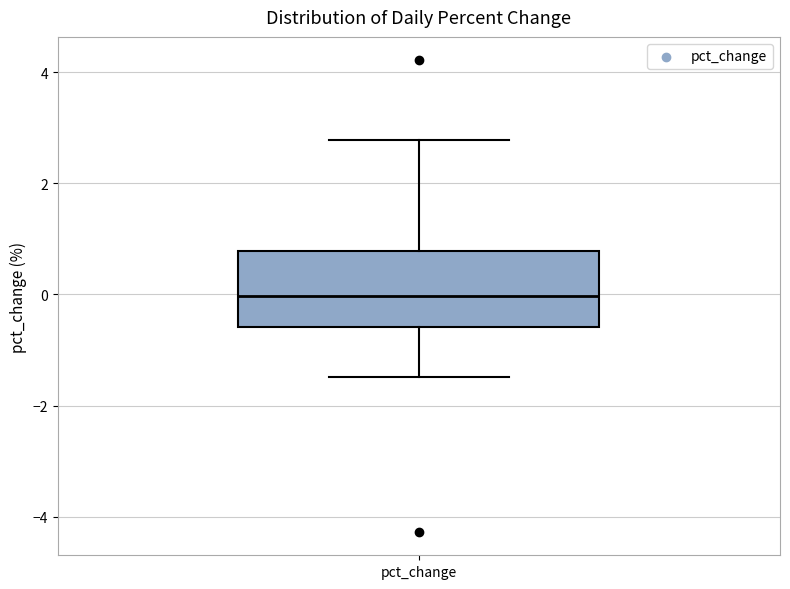

Transcribe this box plot: give where the median line is, the range the box spans, and where the two whiskers end, as read against the y-axis. The values are not printed on the chart, so give them approximately, as read against the axis.

median 0.0, box -0.6 to 0.8, whiskers -1.4 to 2.8